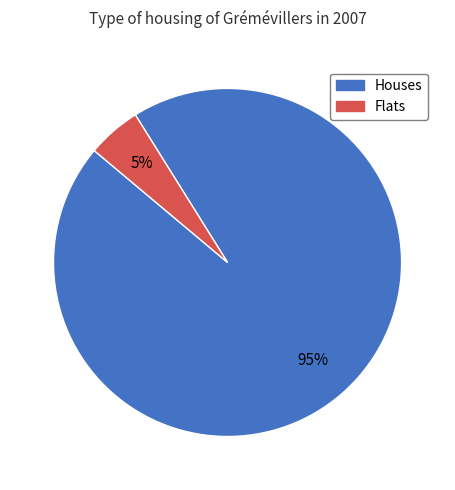

To the nearest percent, what is the difference between the largest and smallest slice percentages?

90%